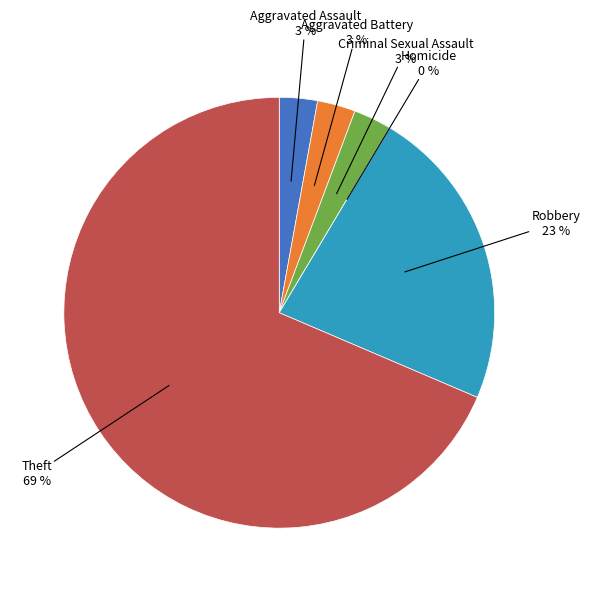

Approximately how many times larger is the value at Criminal Sexual Assault compared to Aggravated Battery?

1.0